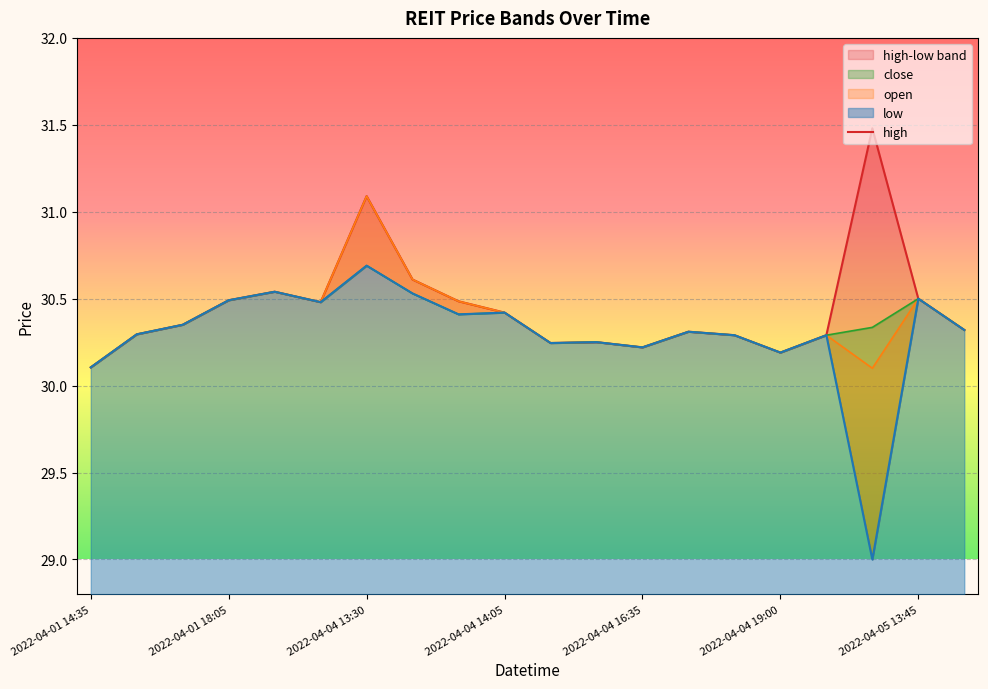

Is it true that close equals 30.5 at 2022-04-05 13:45?

True